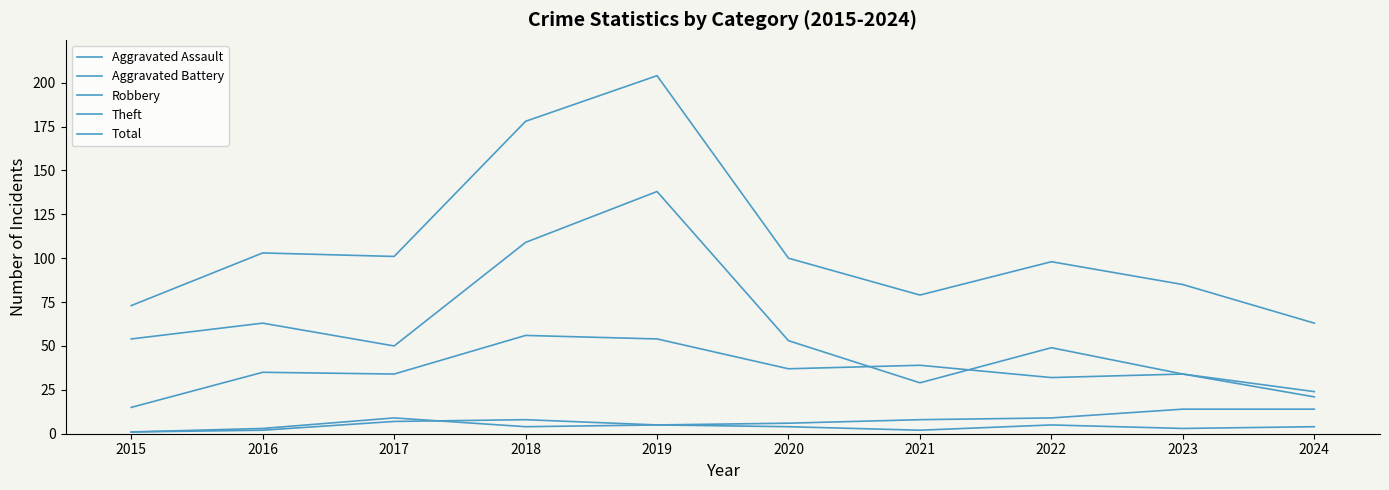

How many lines are shown in the chart?

5